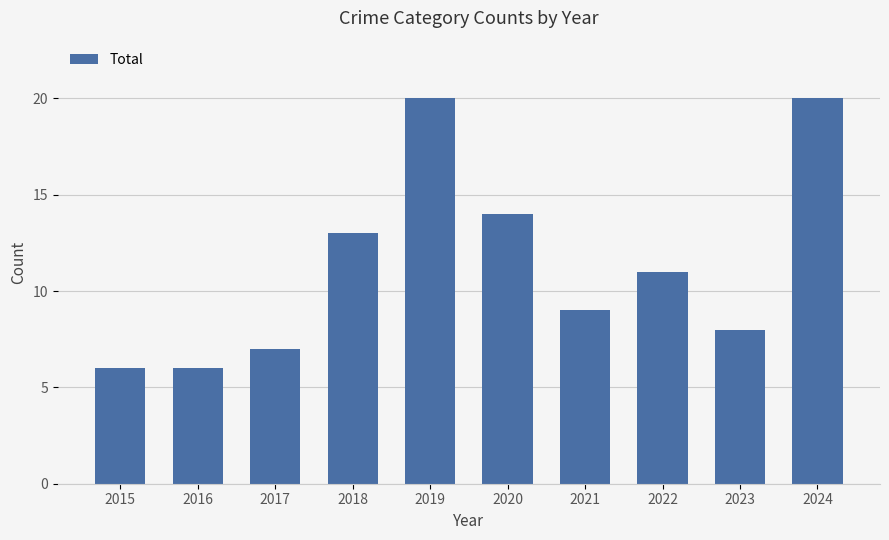

What is the value of the 4th bar from the left?

13